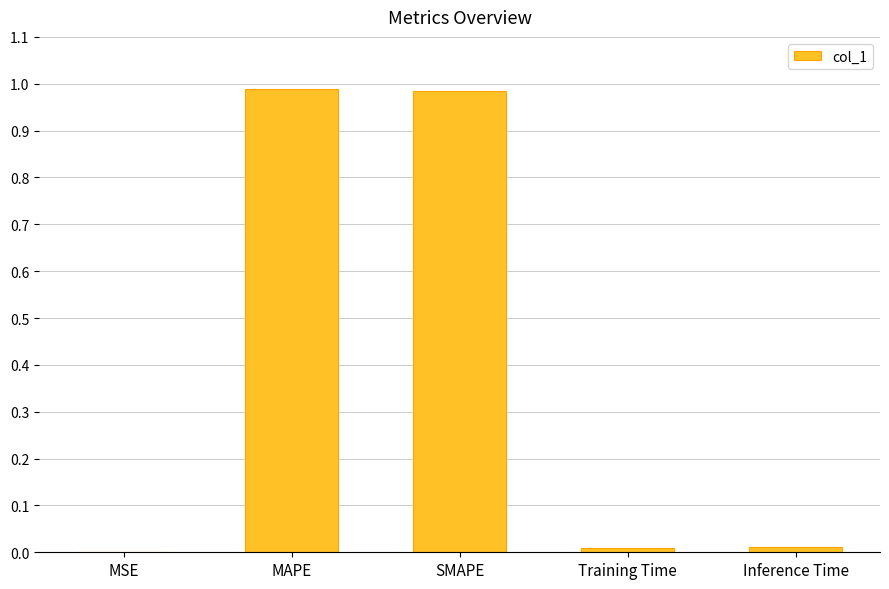

The chart shows a value of 0.0 at Training Time. True or false?

True